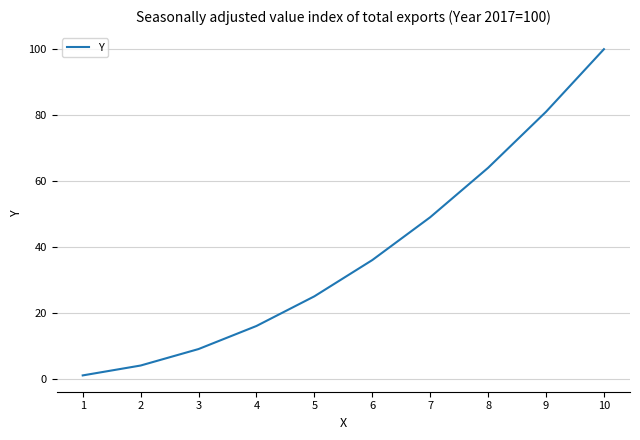

Between 10 and 8, which is larger?

10